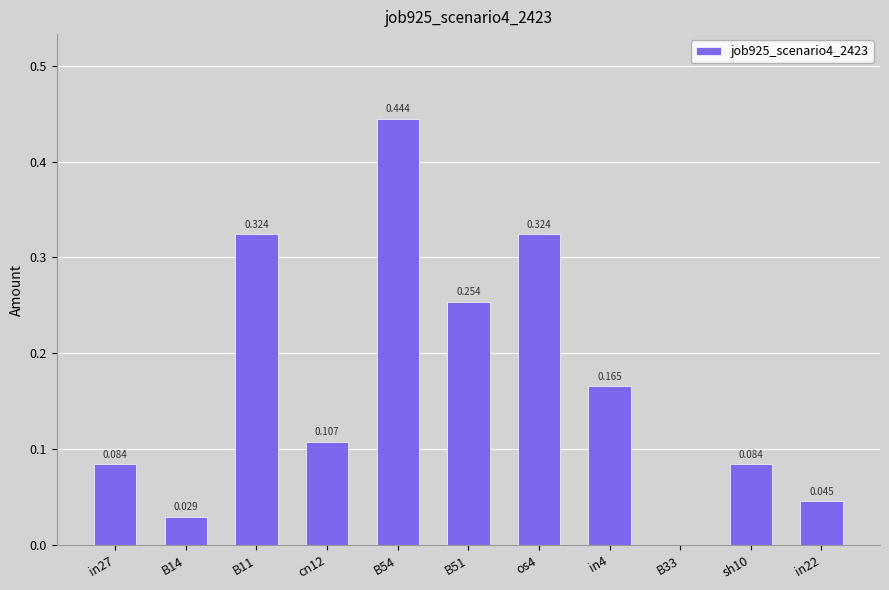

List the labels in order of value, largest first.

B54, B11, os4, B51, in4, cn12, in27, sh10, in22, B14, B33